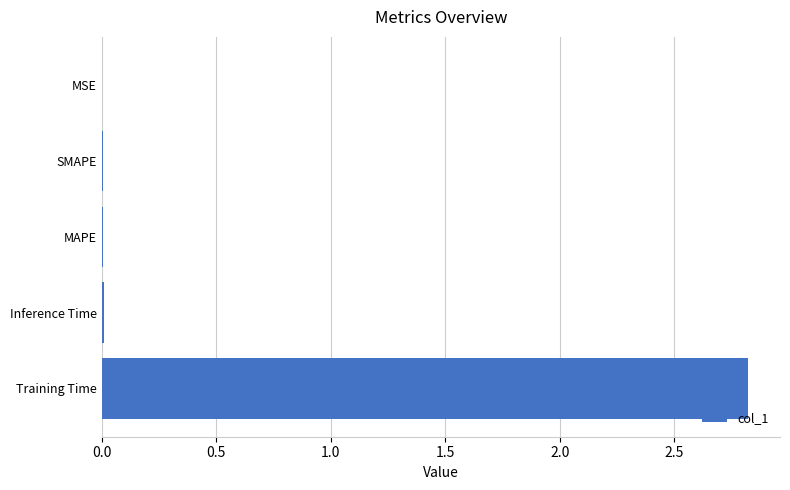

The value at MAPE is 0.0. True or false?

True